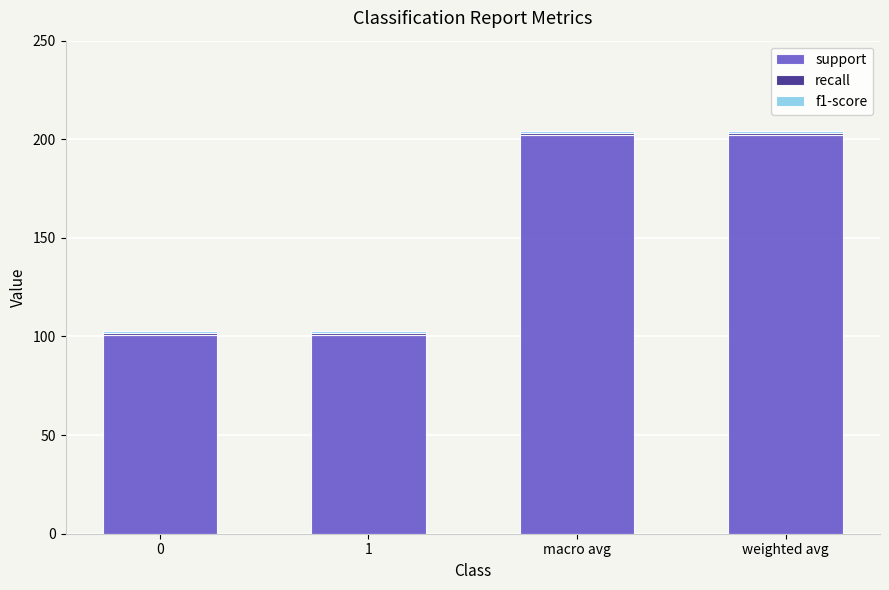

The support series shows 101 at 0. True or false?

True